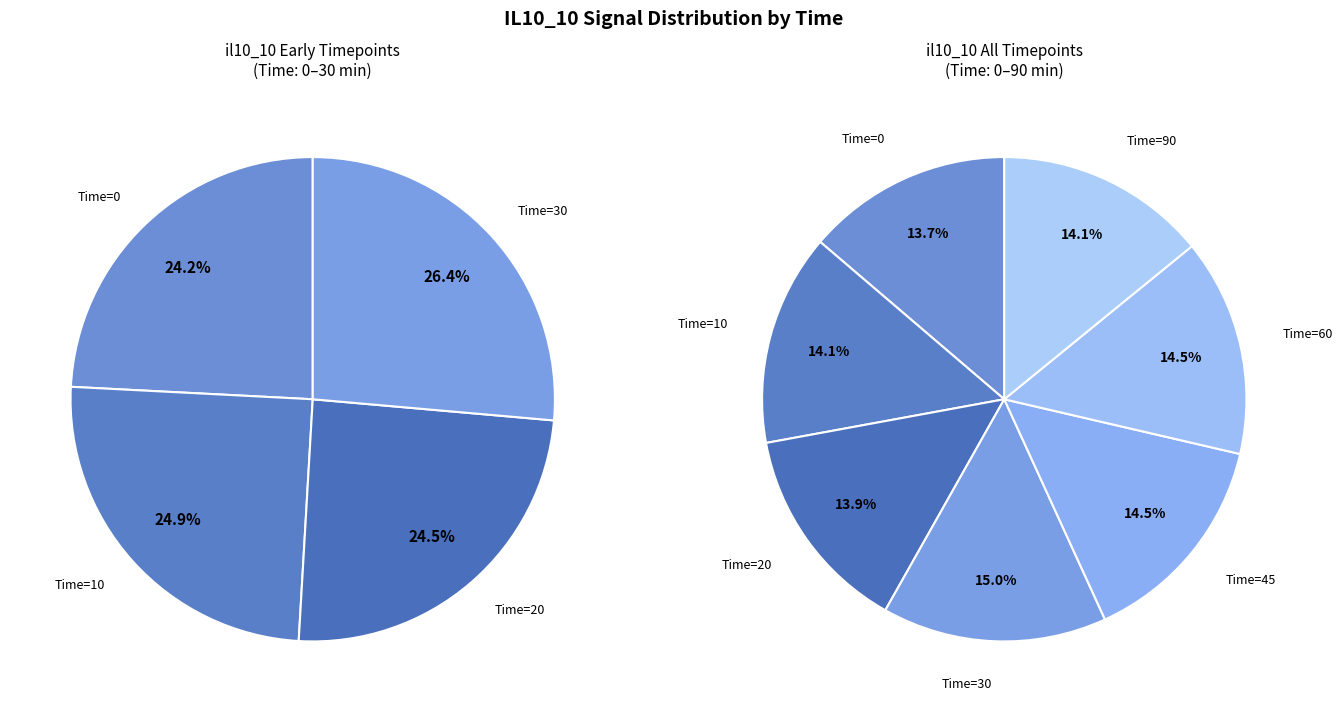

How many slices are in this pie chart?

7